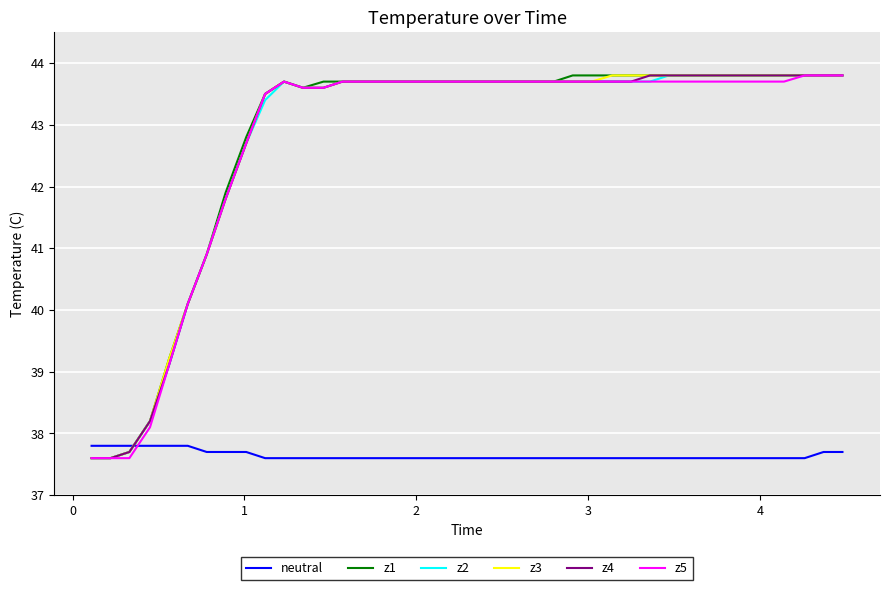

Which series ends up on top after the final intersection of neutral and z5?

z5